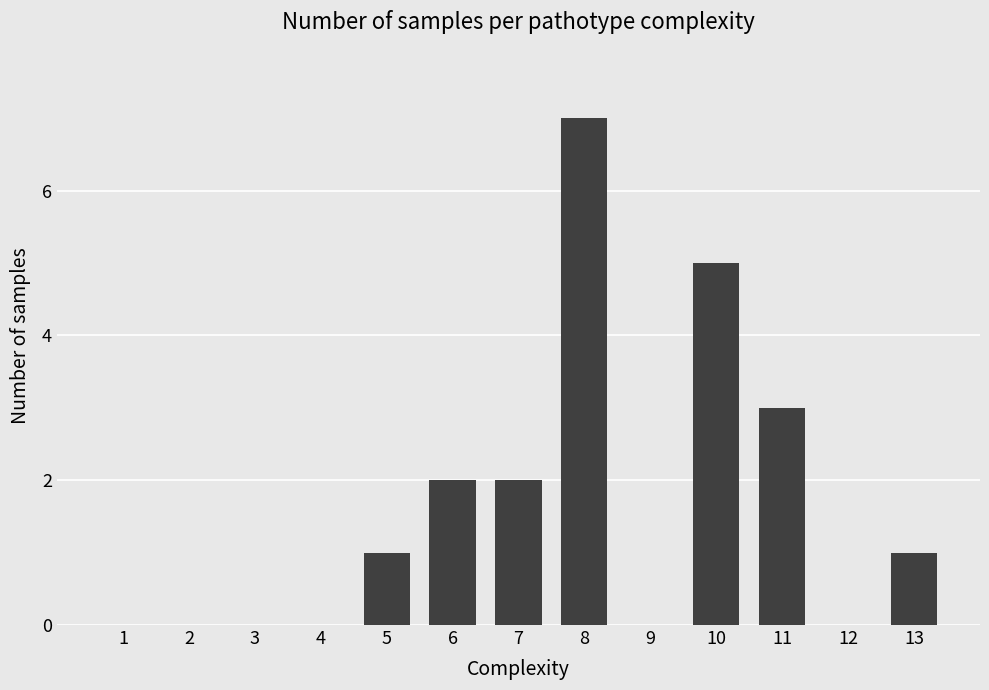

What is the average value?

2